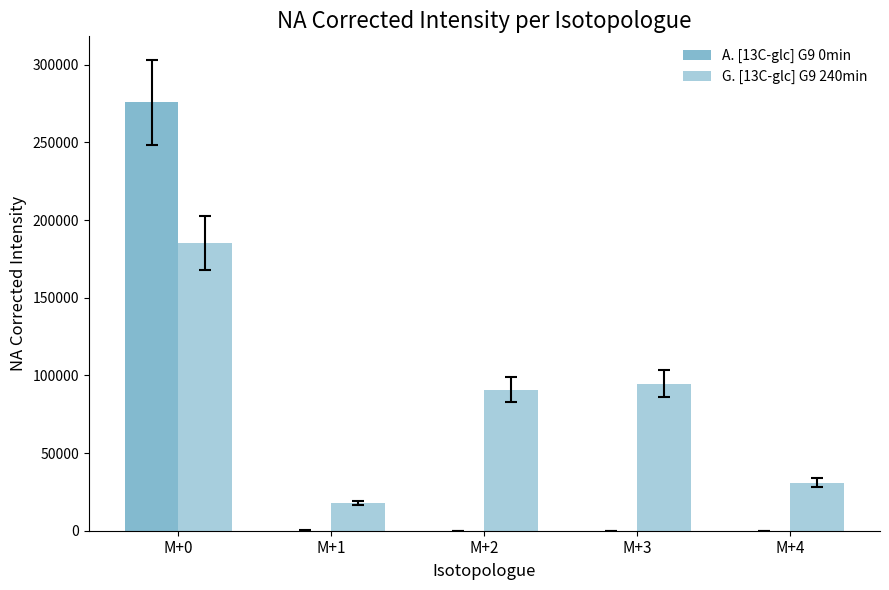

The value of A. [13C-glc] G9 0min at M+3 is 6.1. True or false?

True